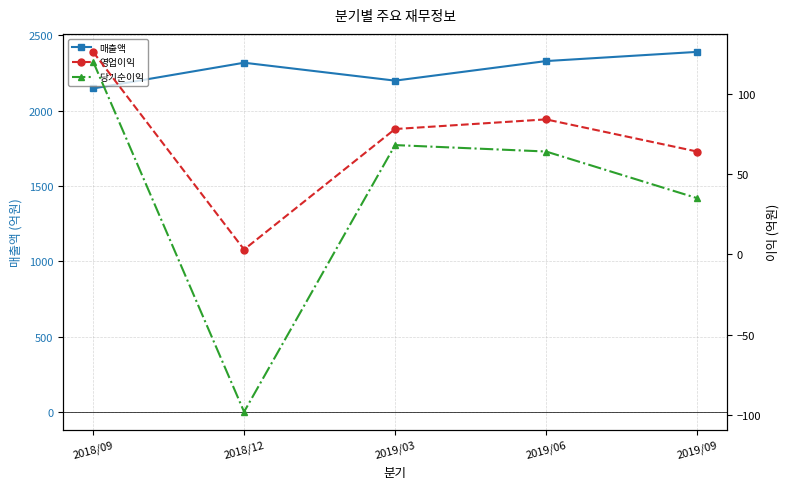

What is the greatest value displayed?

2391